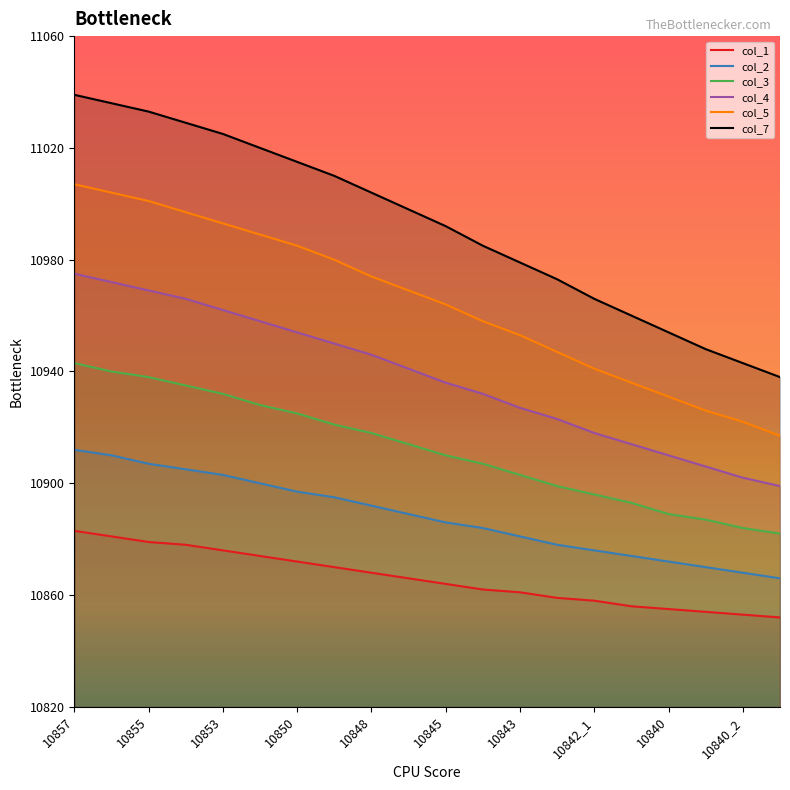

What is the spread (max minus min) of values at 10854?

151